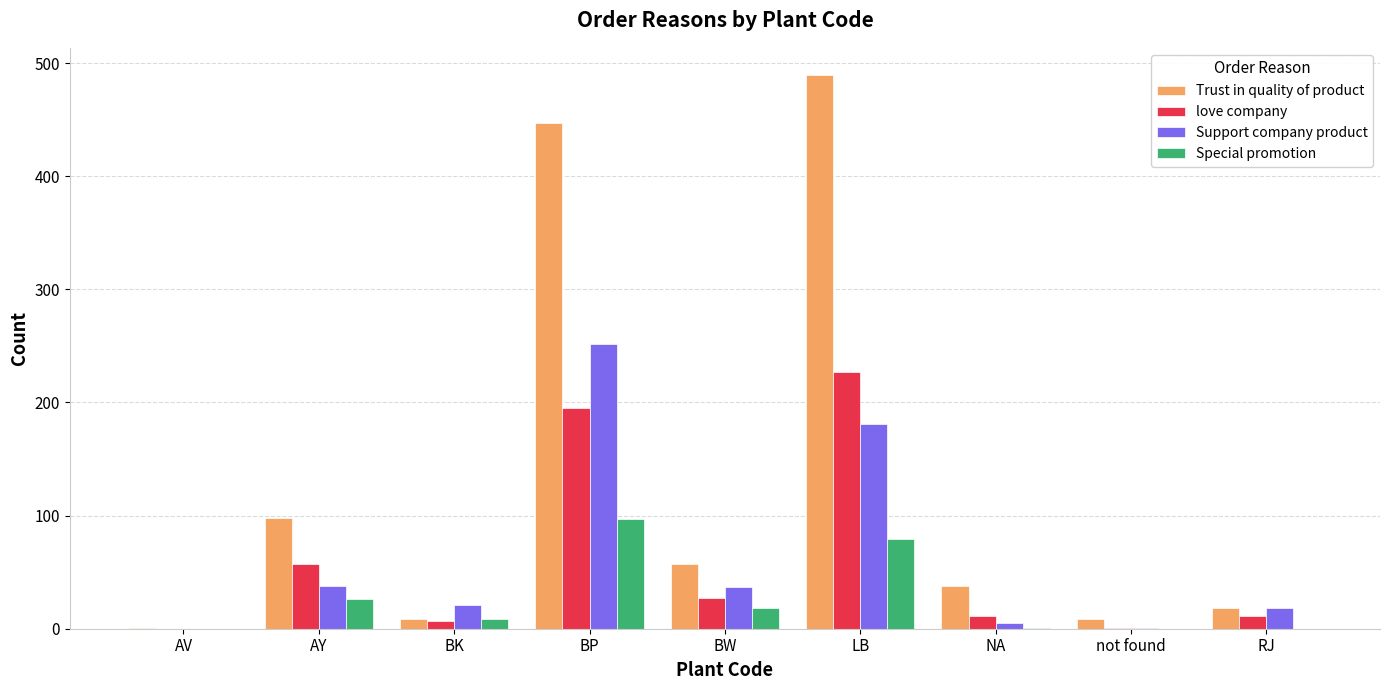

How many groups of bars are there?

9